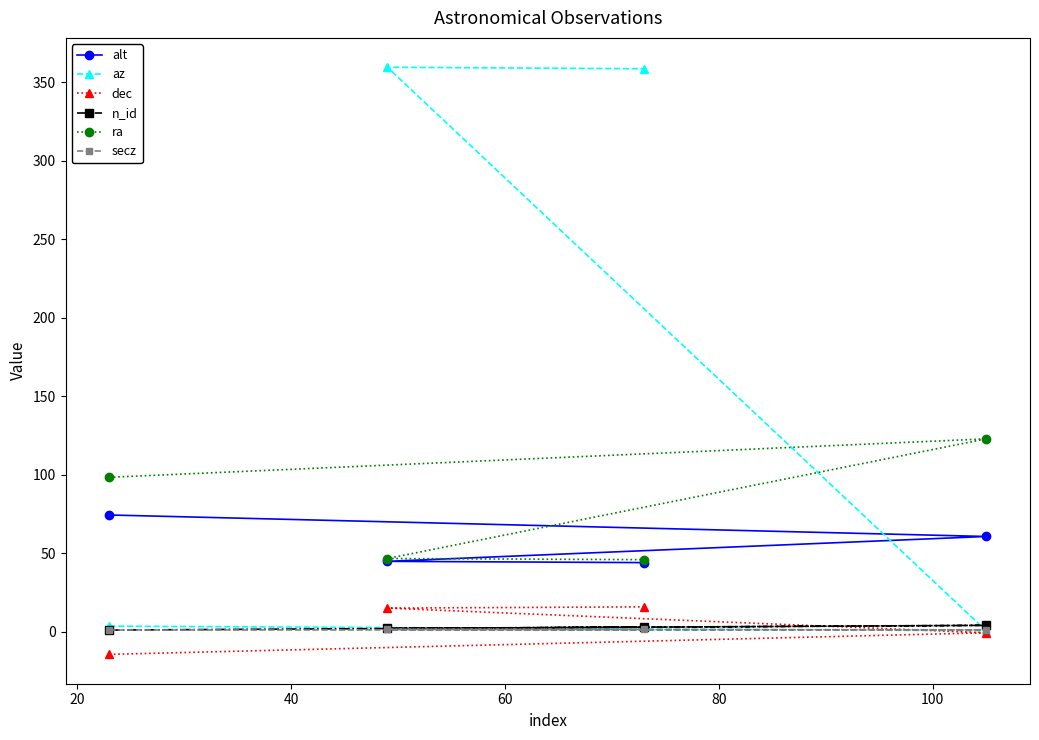

How many lines are shown in the chart?

6